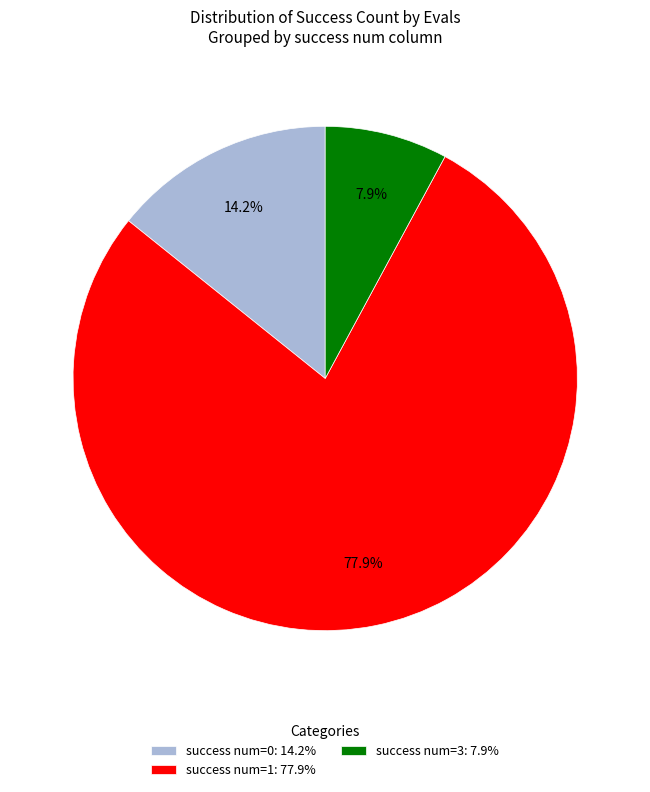

Does success num=3: 7.9% account for over 50% of the chart?

No